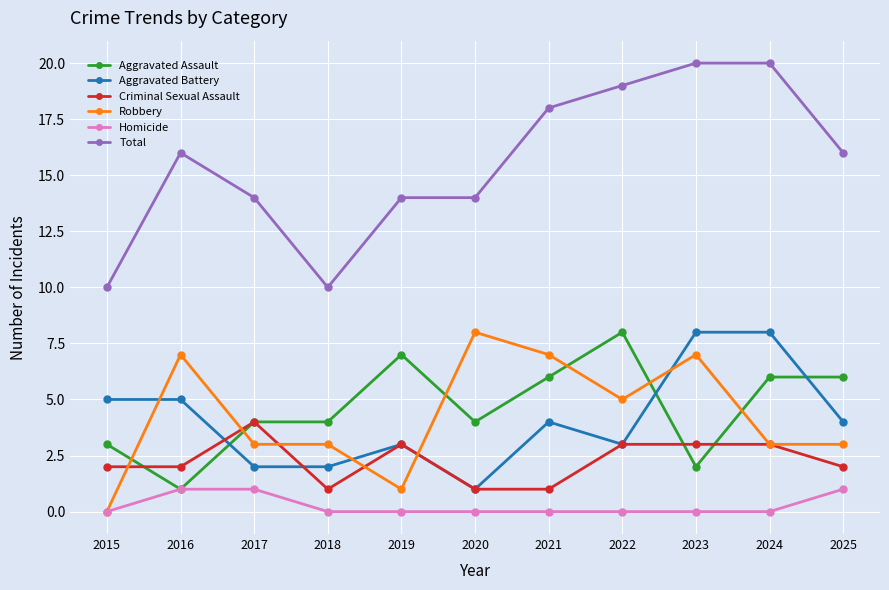

True or false: Total has more than 0 points higher than both neighbors.

True